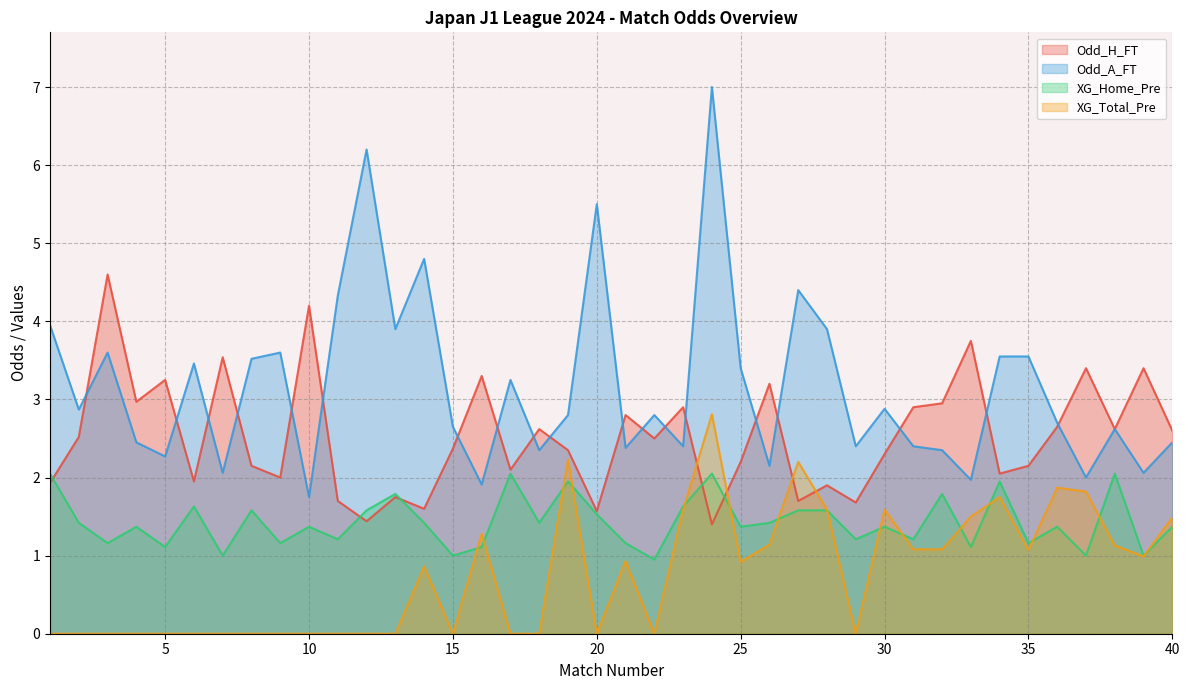

List the labels in order of XG_Home_Pre value, smallest first.

22, 7, 15, 37, 39, 5, 16, 33, 3, 9, 21, 35, 11, 29, 31, 4, 10, 25, 30, 36, 40, 2, 14, 18, 26, 20, 8, 12, 27, 28, 6, 23, 13, 32, 19, 34, 1, 17, 24, 38